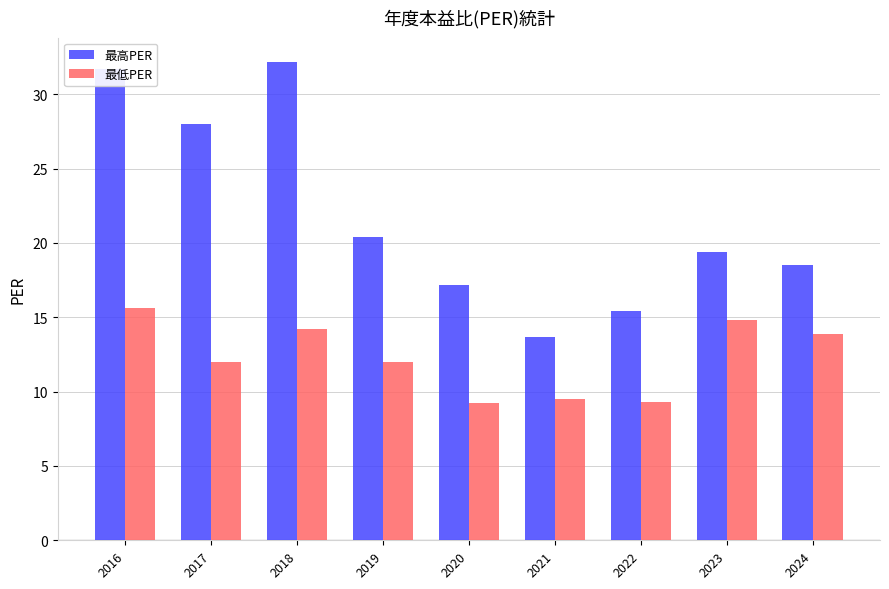

What is the sum of the 最高PER values at 2023 and 2016?

51.1